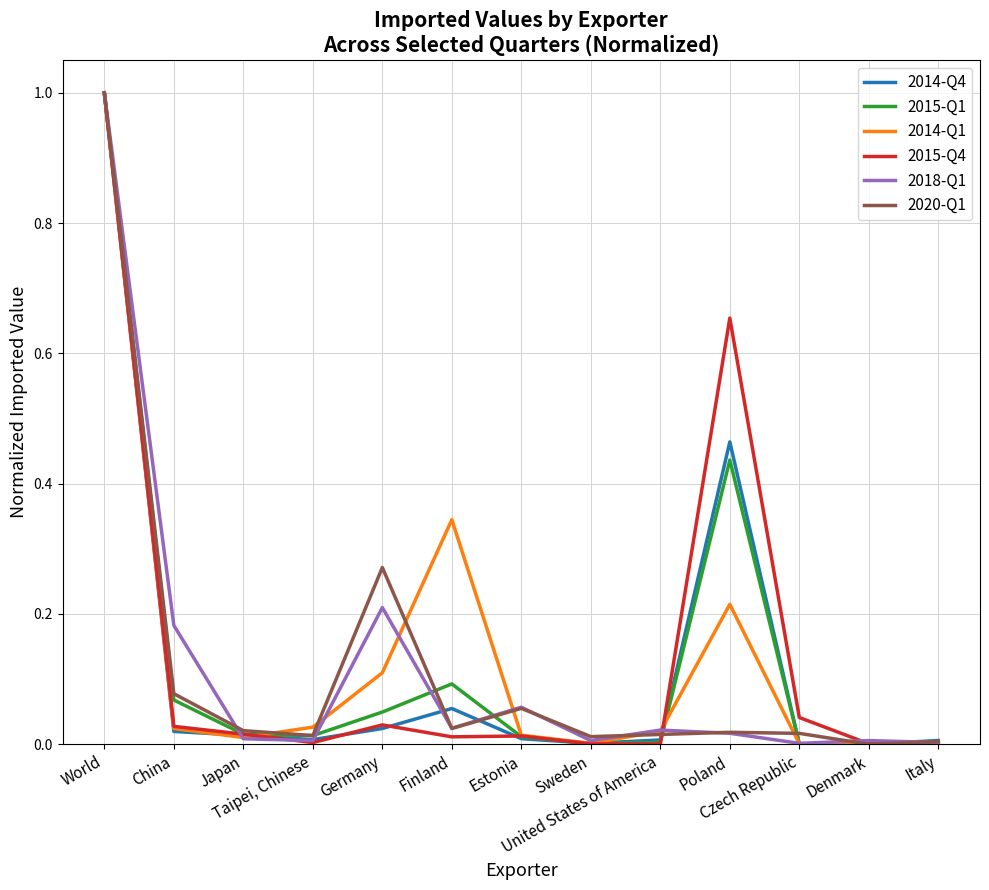

What is the maximum value shown in the chart?

1.0